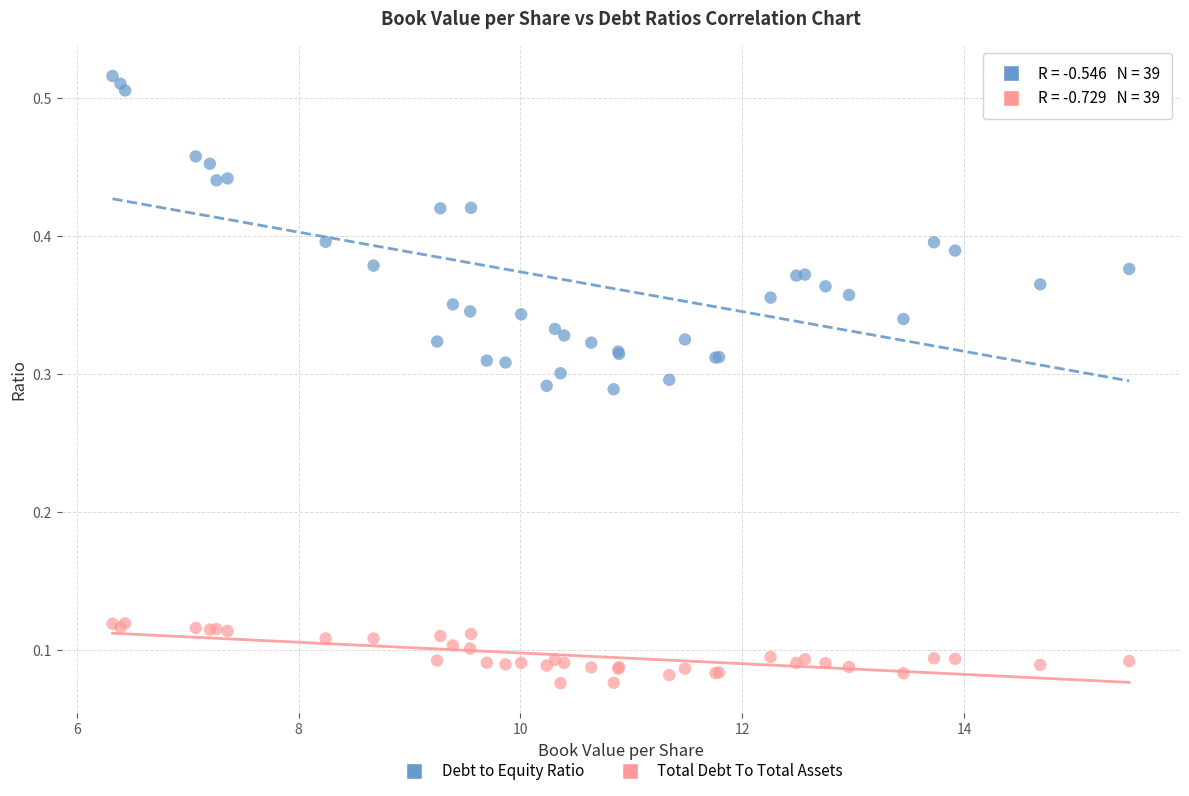

Which series has the largest Y range (max minus min)?

Debt to Equity Ratio